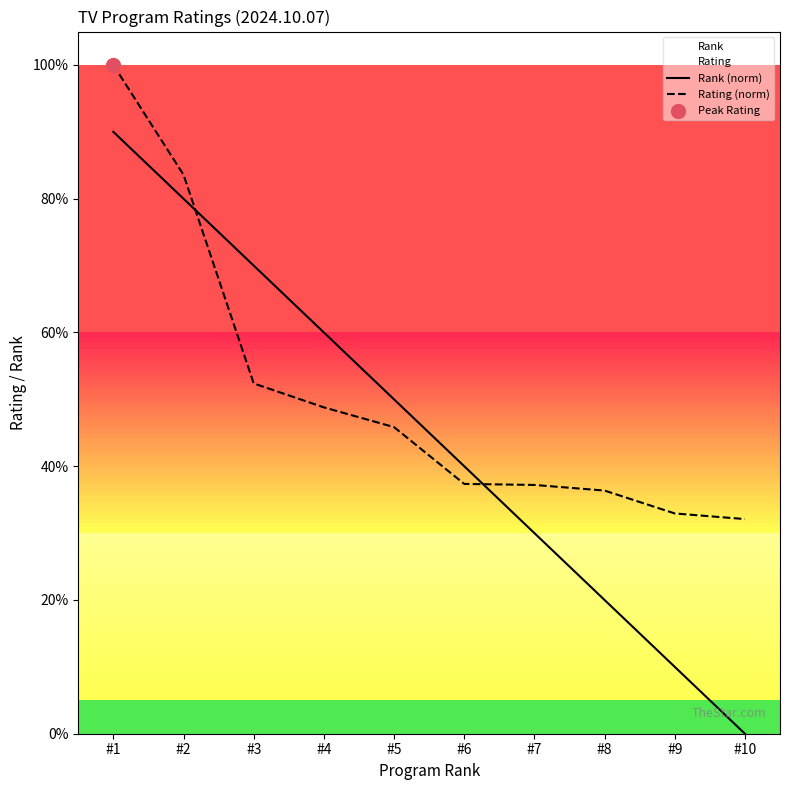

At how many categories does at least one series exceed 0?

10